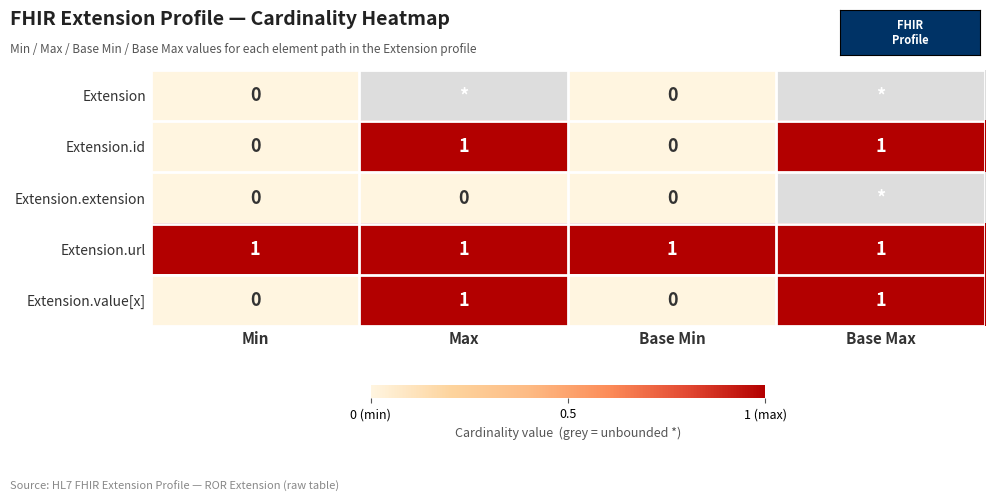

The value of Extension.value[x] at Min is -0.4. True or false?

False